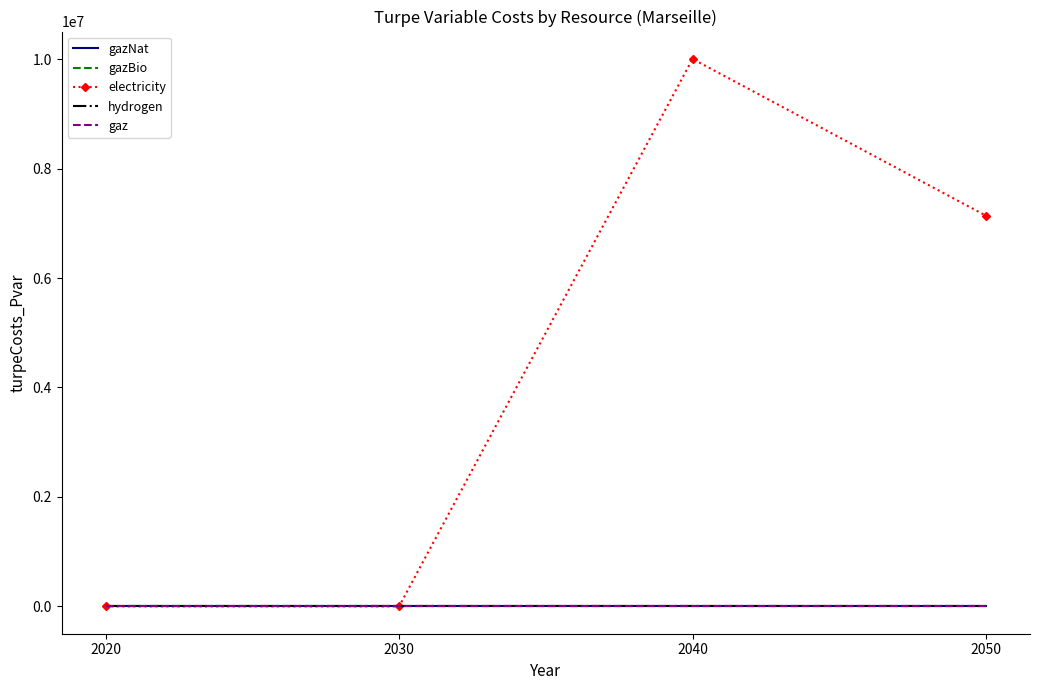

True or false: electricity has a value of 10004699.7 at 2040.

True